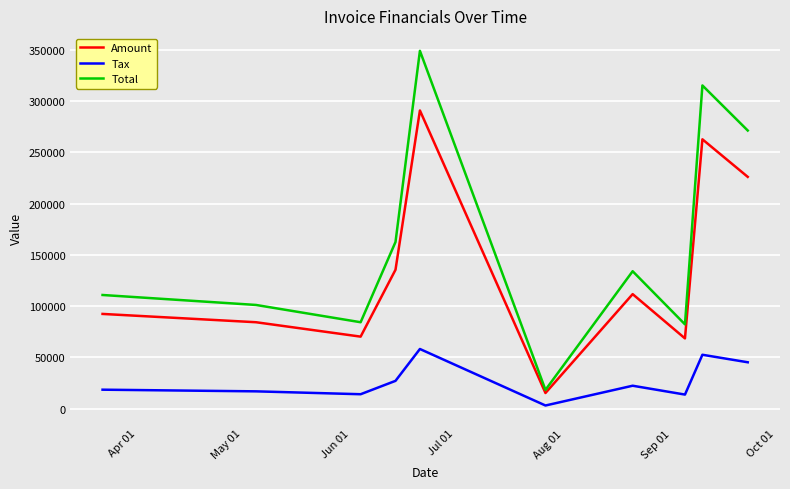

Rank the series by their maximum value, from lowest to highest.

Tax, Amount, Total